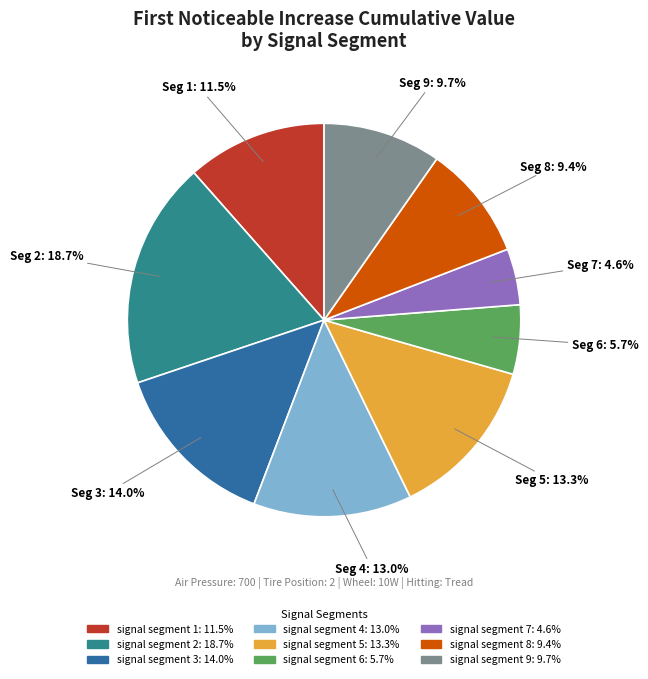

To the nearest percent, what is the difference between the largest and smallest slice percentages?

14%